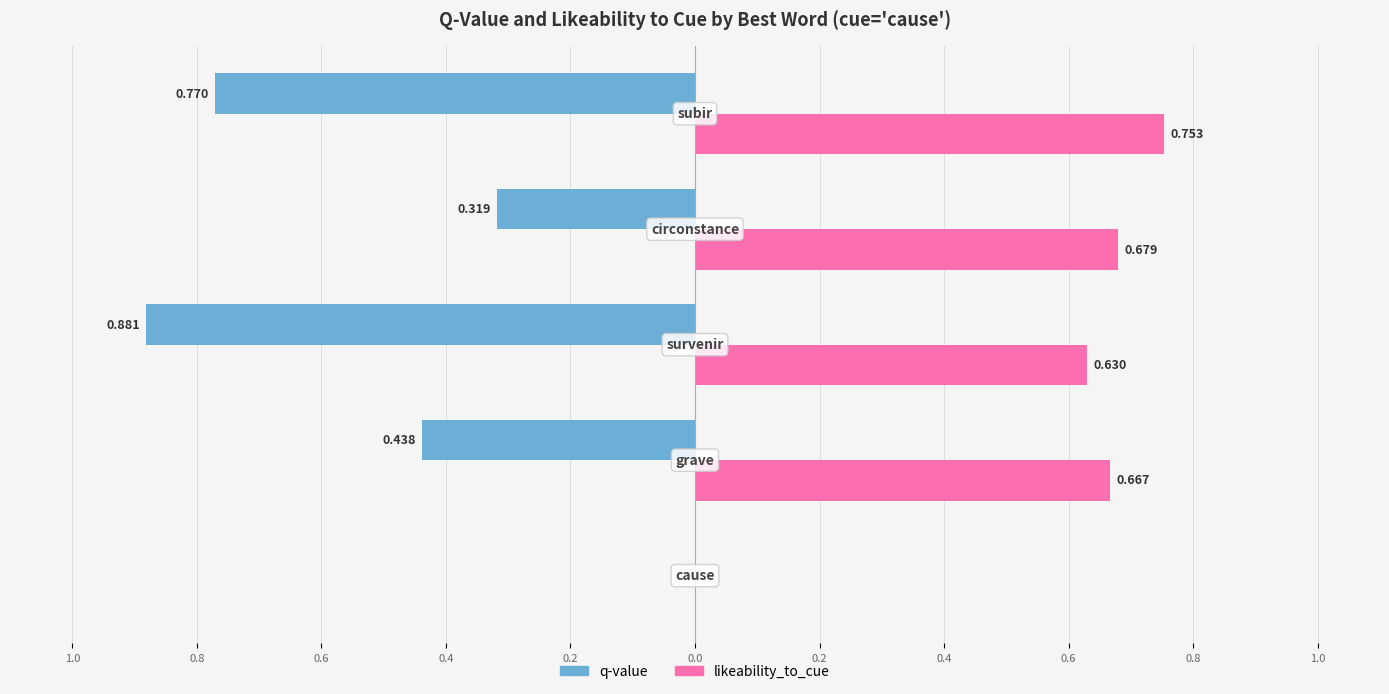

What is the sum of all q-value values?

-2.4